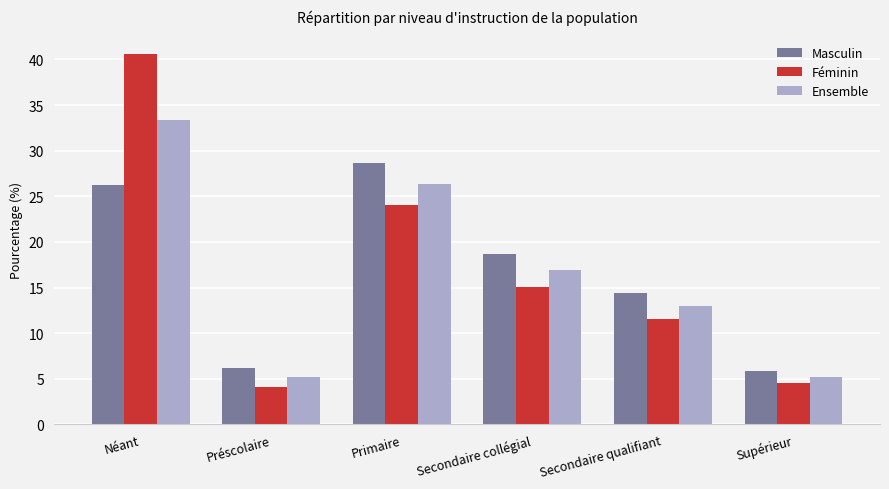

The Féminin series shows 40.6 at Néant. True or false?

True